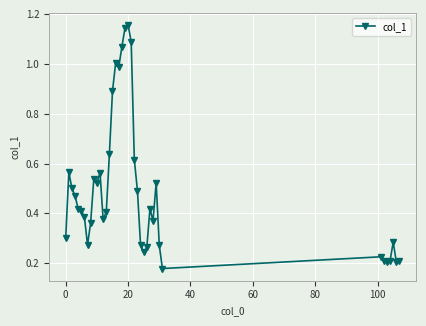

What is the sum of all values?

19.3